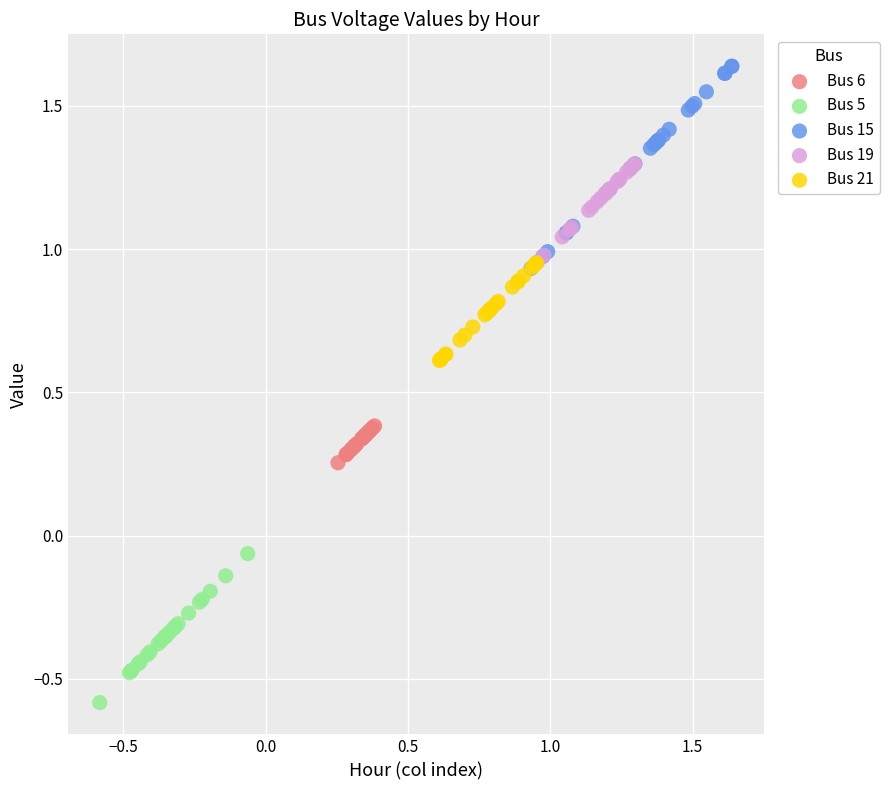

Which series contains the highest Y value?

Bus 15